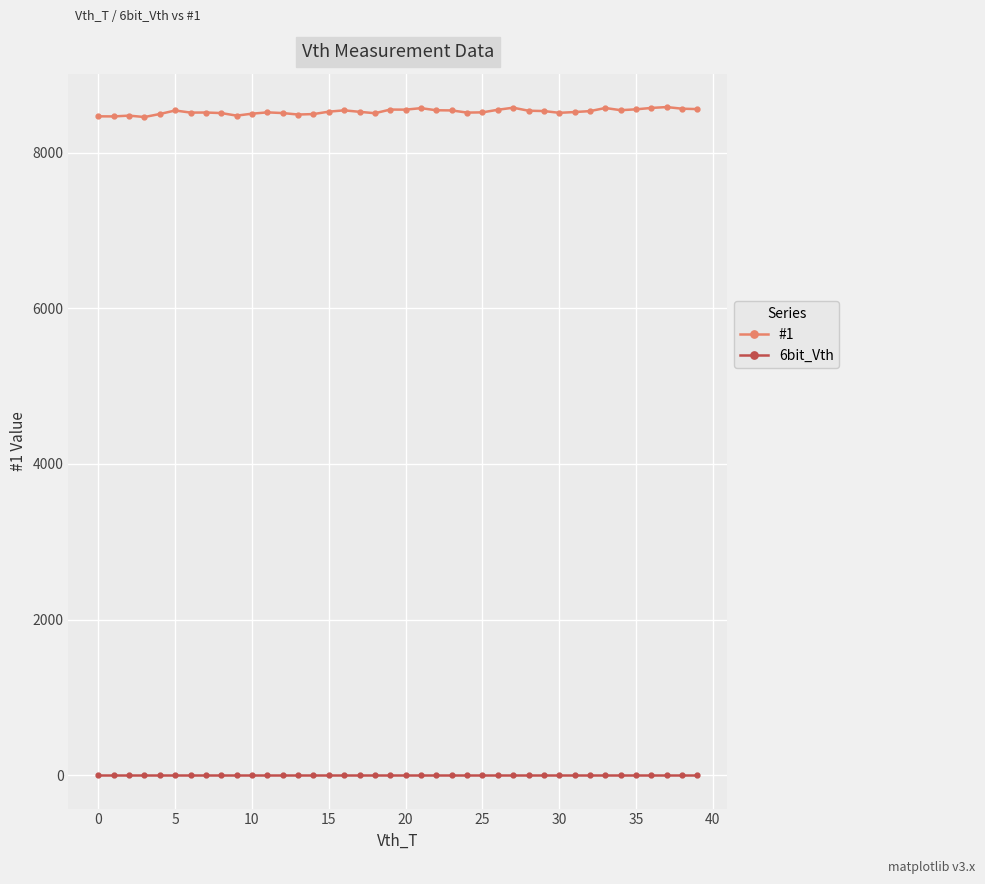

Which series has the largest range (max minus min)?

#1